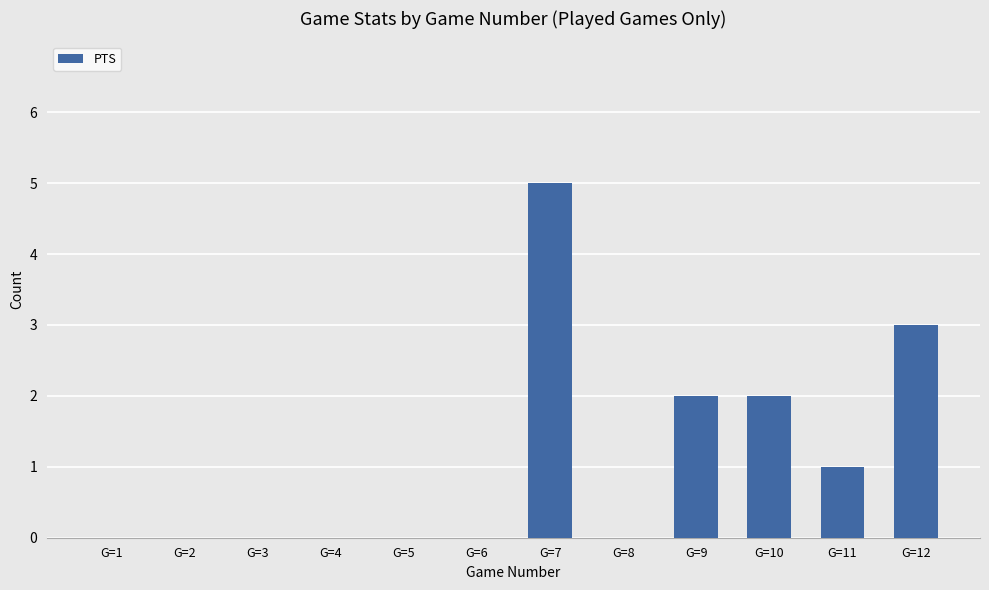

The chart shows a value of 2 at G=10. True or false?

True